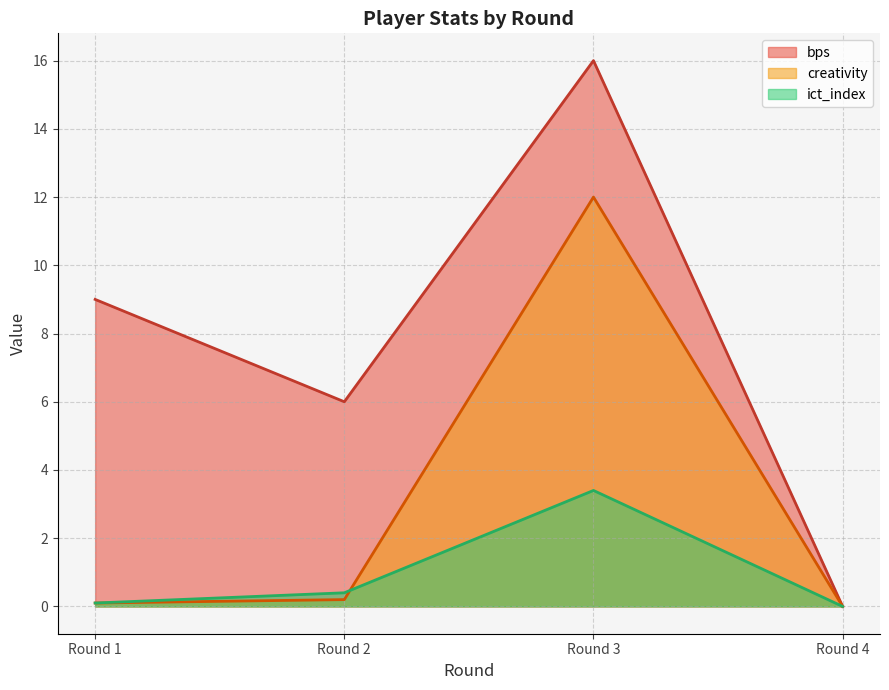

Does the chart display data point markers on the line(s)?

No